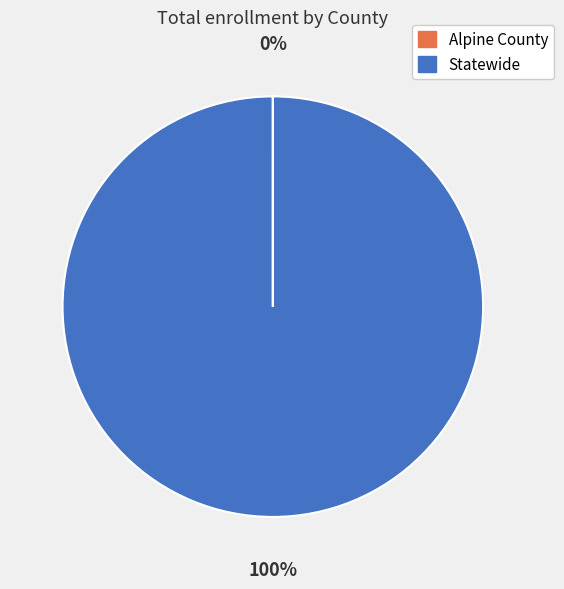

To the nearest percent, what is the difference between the largest and smallest slice percentages?

100%